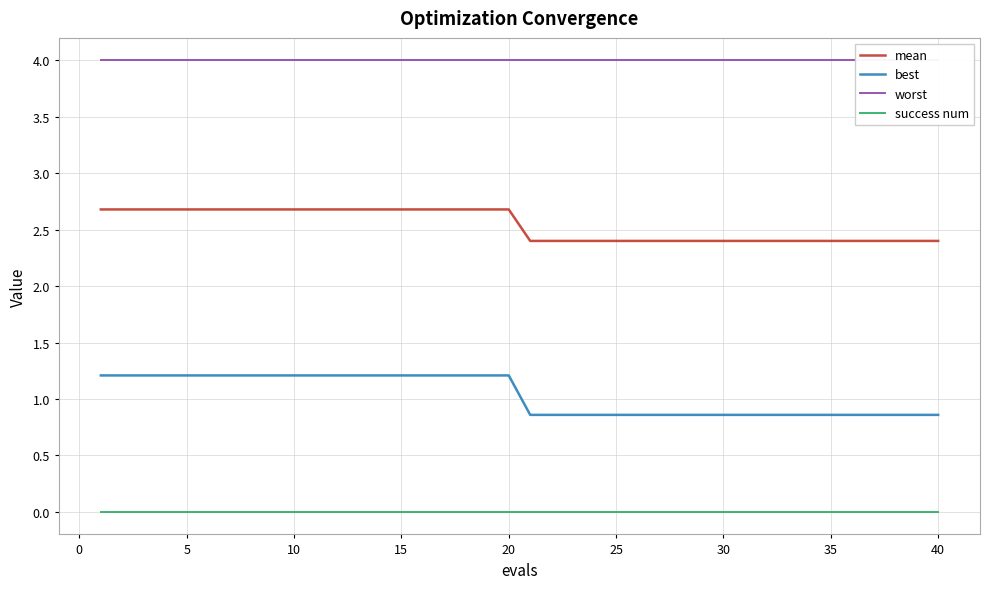

Is it true that success num equals 0.0 at 35?

True